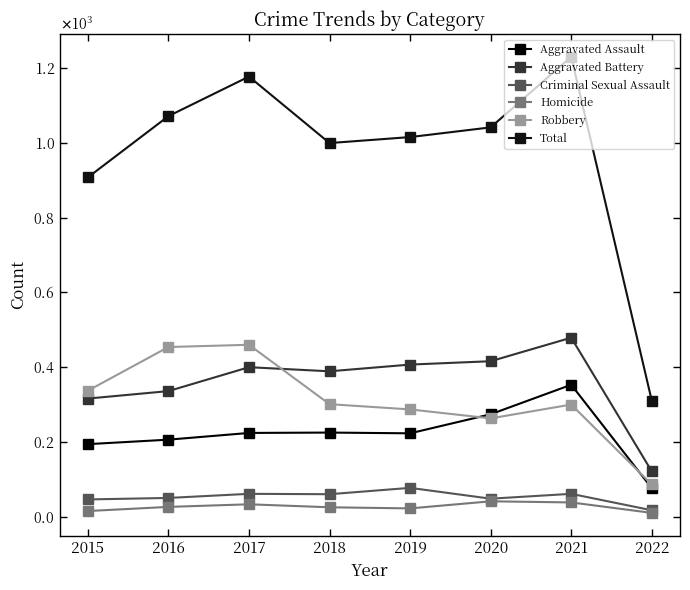

True or false: Homicide has a value of 22 at 2019.

True